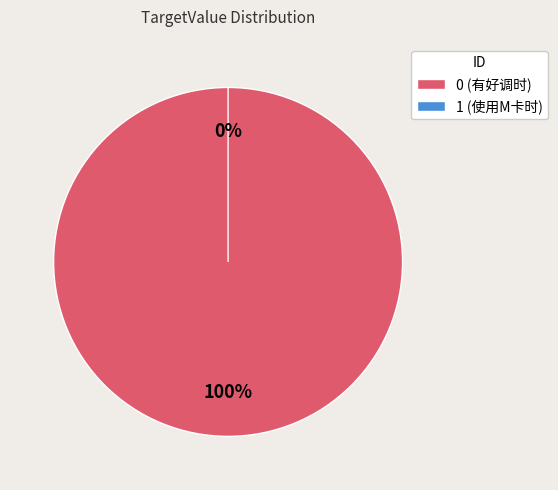

True or false: 0 accounts for 100% of the total.

True